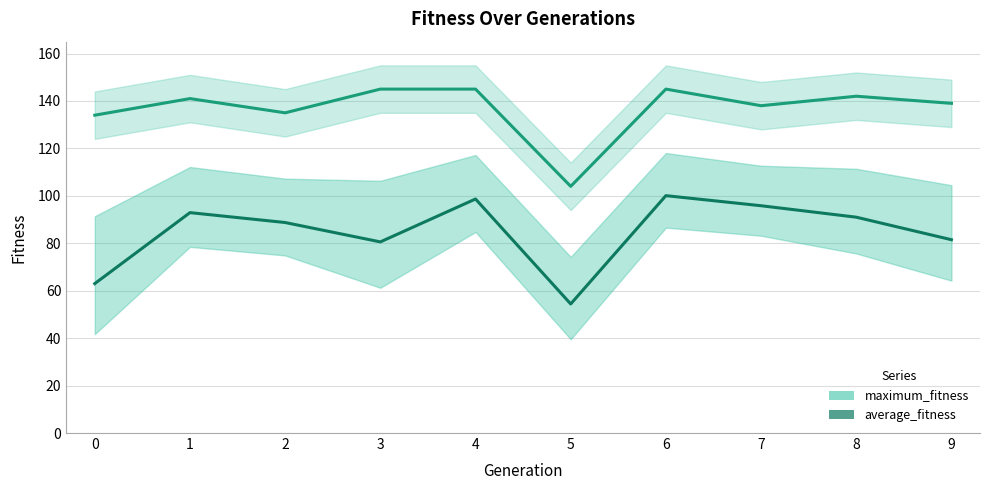

Where does the average_fitness series first go above 91?

1